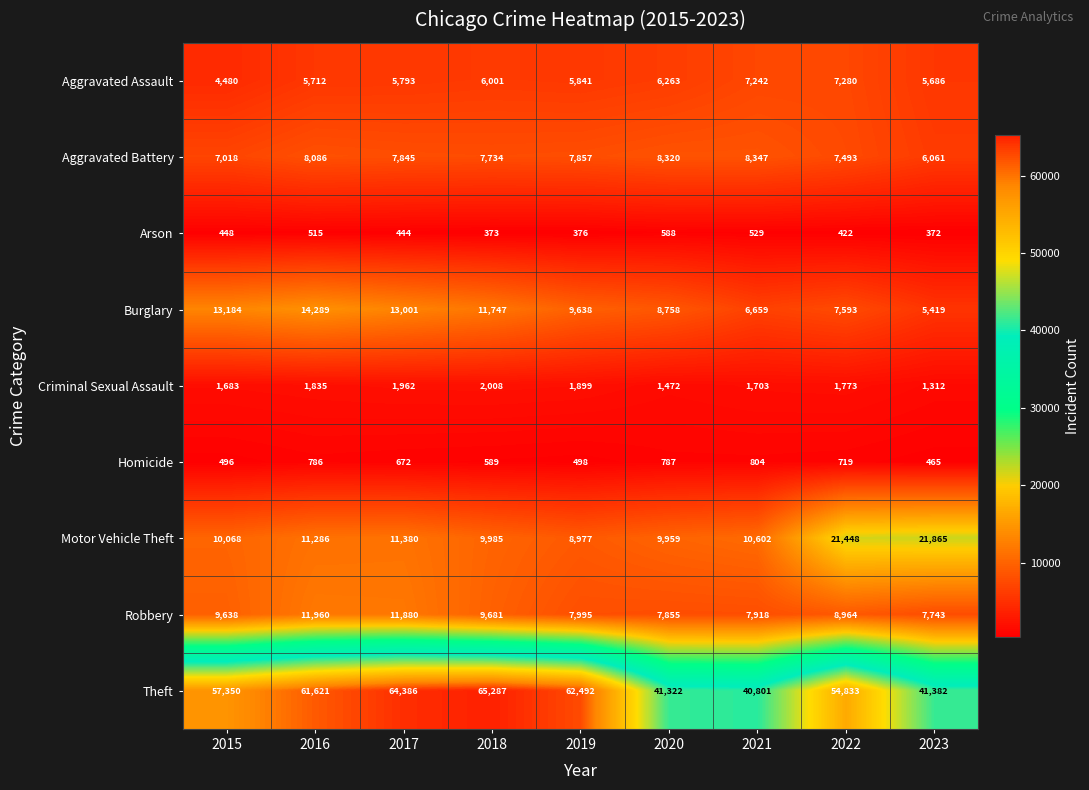

What is the difference between the Aggravated Battery values at 2020 and 2021?

27